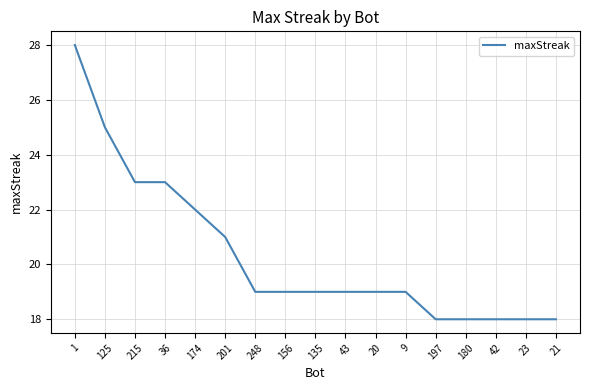

What is the greatest value displayed?

28